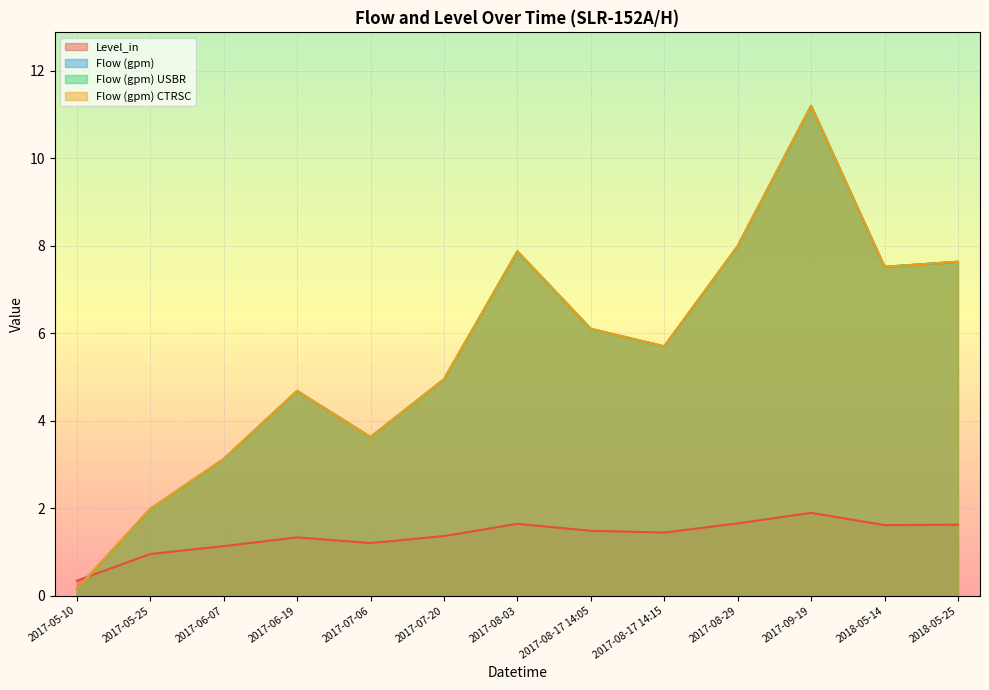

Where is Level_in nearest to the value 1?

2017-05-25